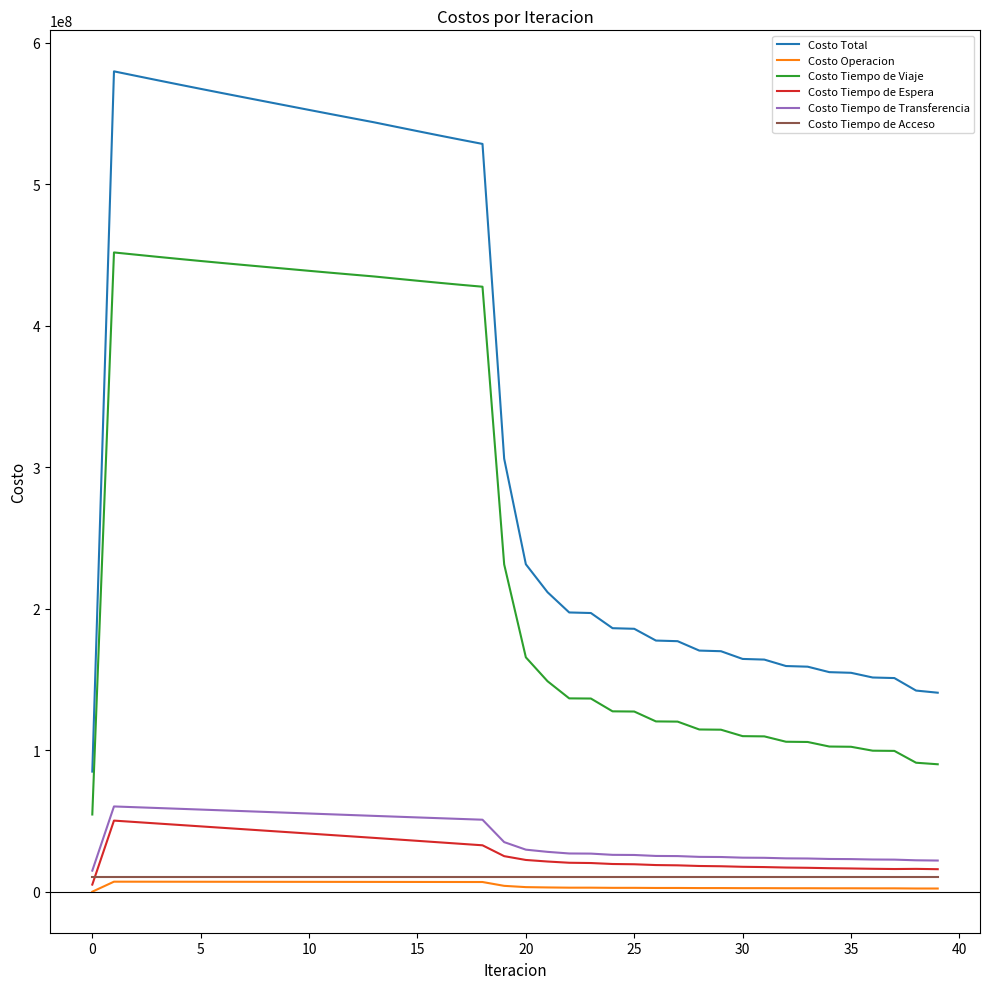

Which series has the largest total across all categories?

Costo Total